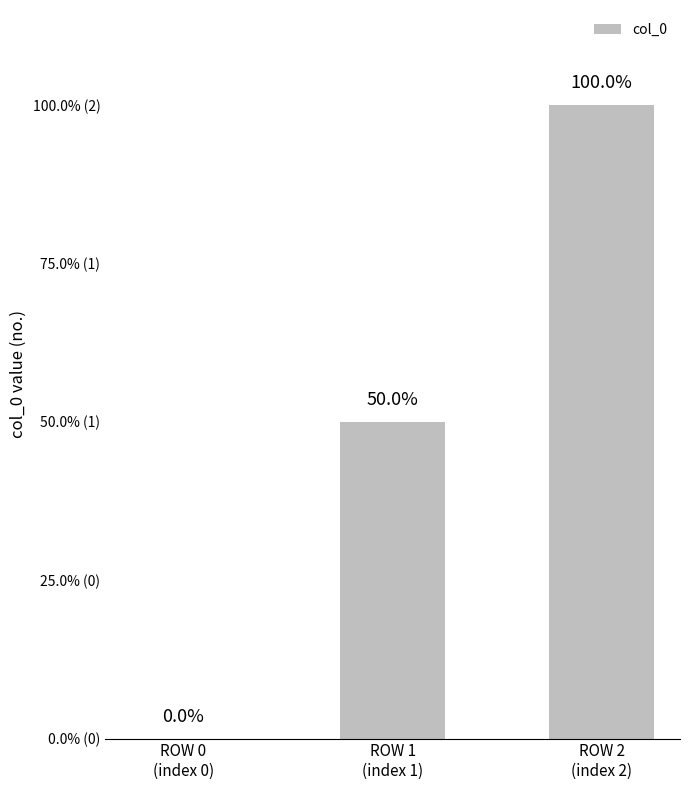

How many data points does each series have?

3